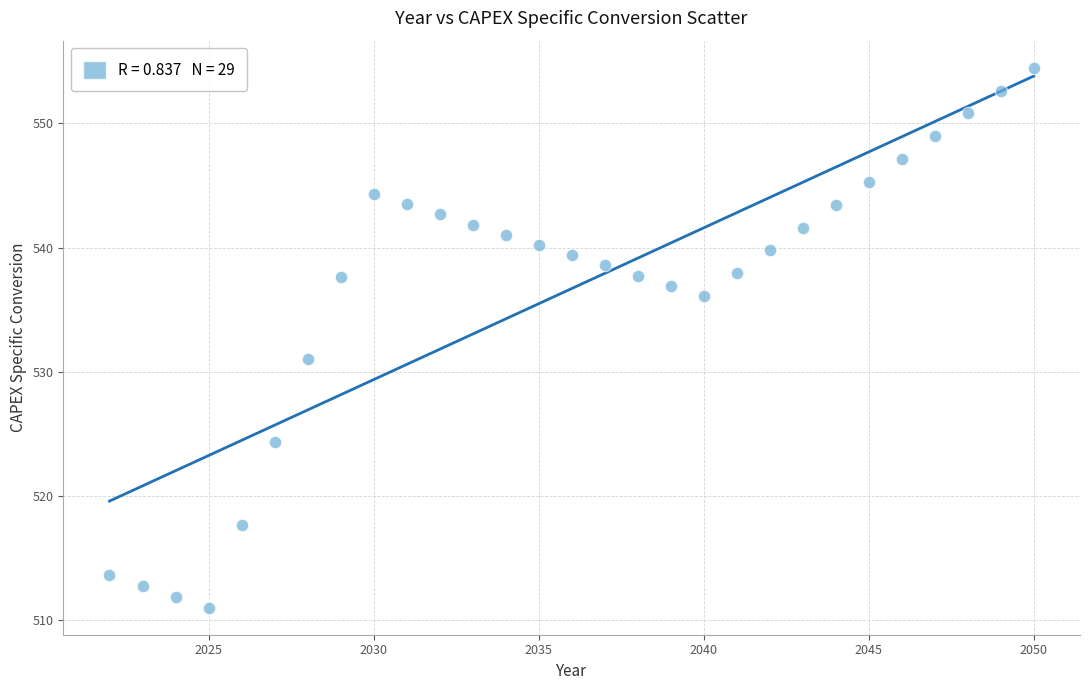

What Y value in the scatter plot is closest to 532?

531.0